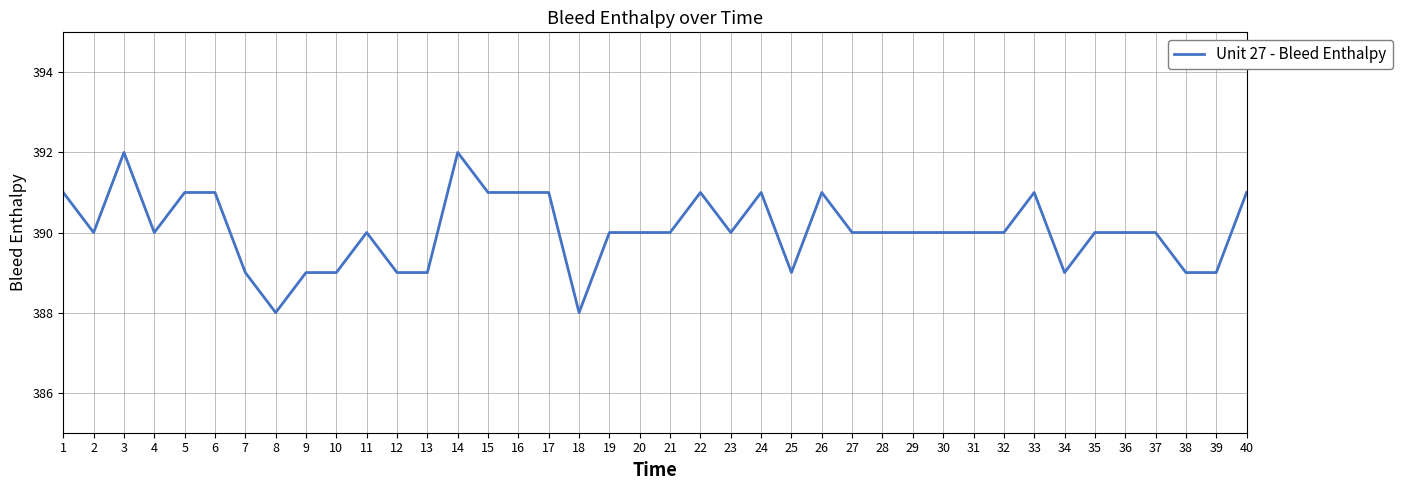

What is the ratio of the value at 1 to the value at 24?

1.0